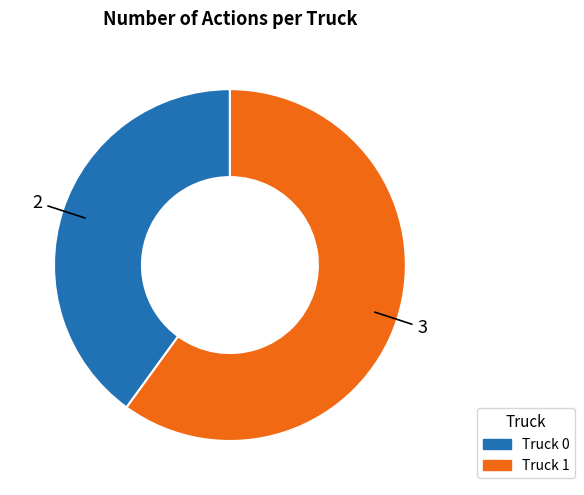

How many slices are in this pie chart?

2